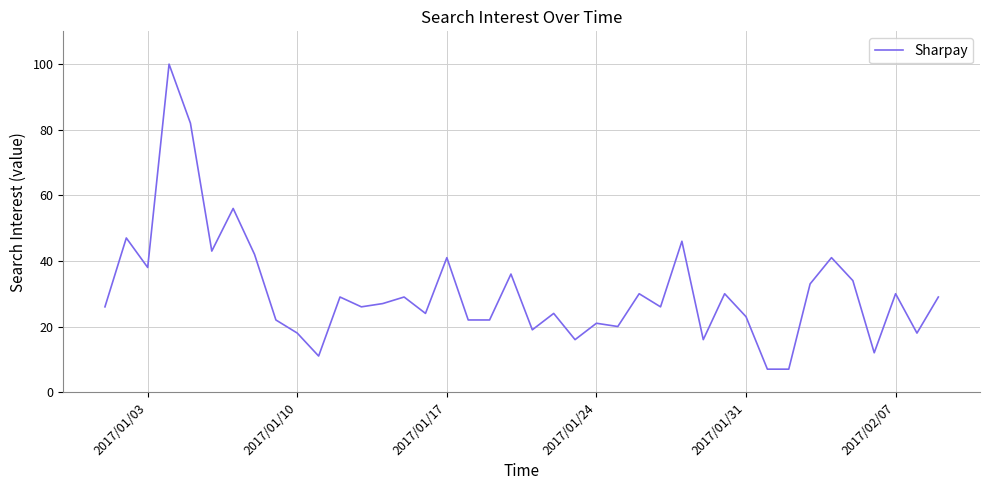

What is the smallest value displayed?

7